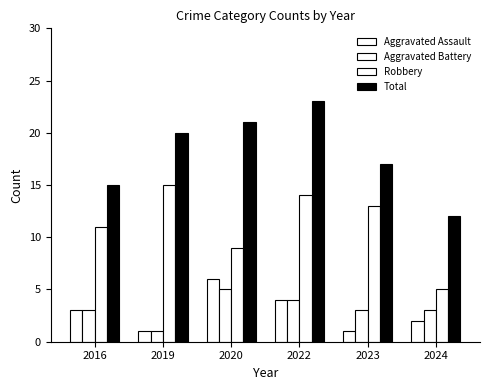

How many bars are there in each group?

4